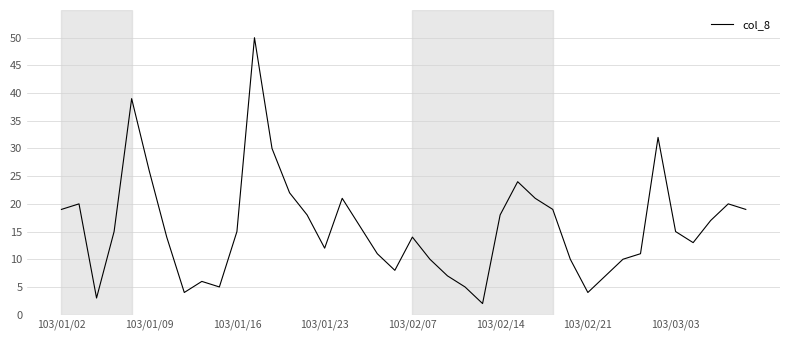

True or false: there are more than 0 points higher than both neighbors.

True